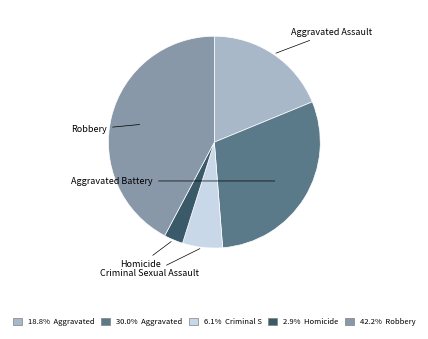

Which slice is the largest?

Robbery